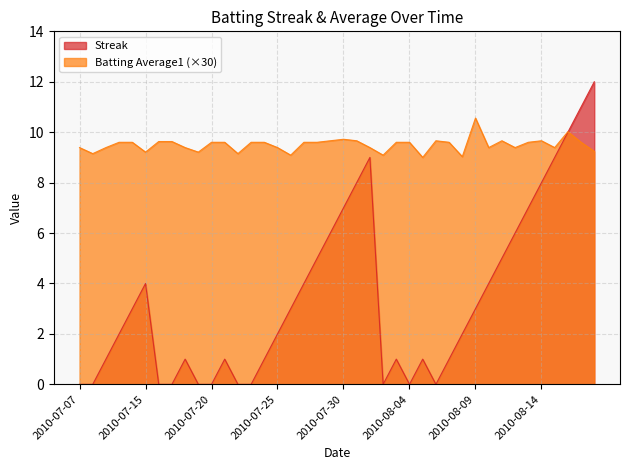

Rank the series at 2010-07-21 from highest to lowest value.

Batting Average1, Streak